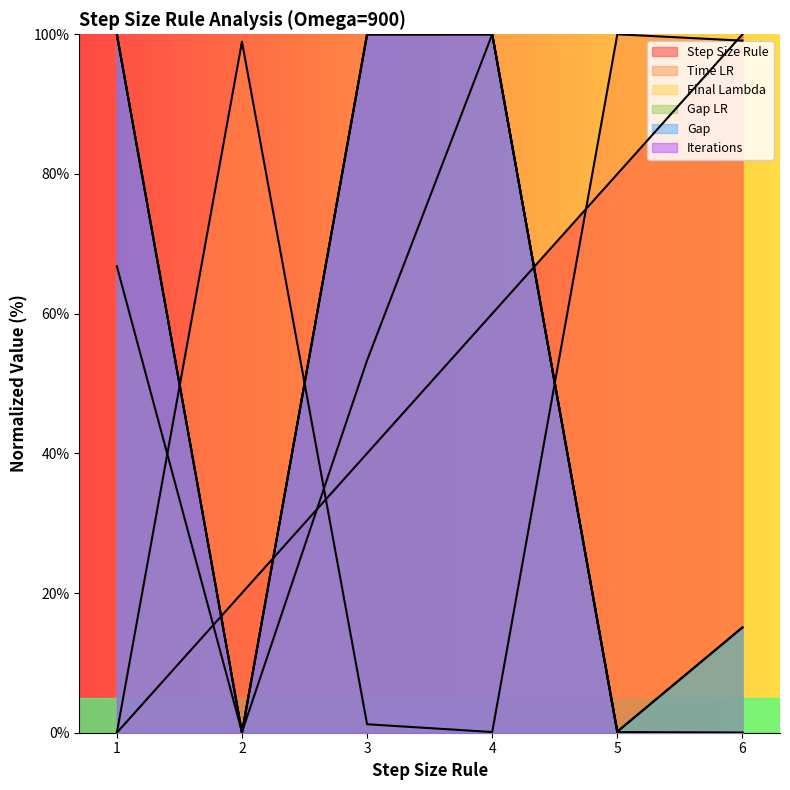

List the labels in order of Final Lambda value, smallest first.

6, 2, 5, 3, 1, 4